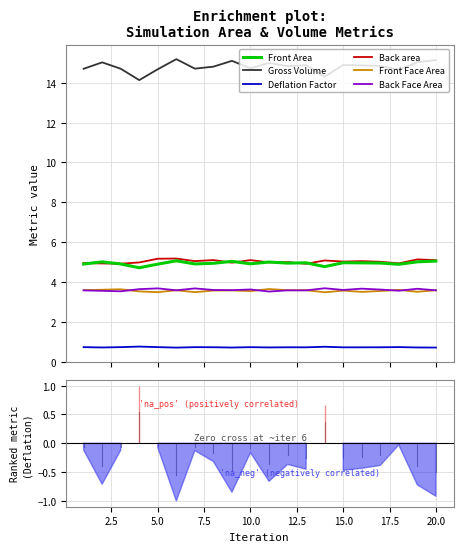

What is the difference between the maximum and minimum values in the Gross Volume series?

1.1